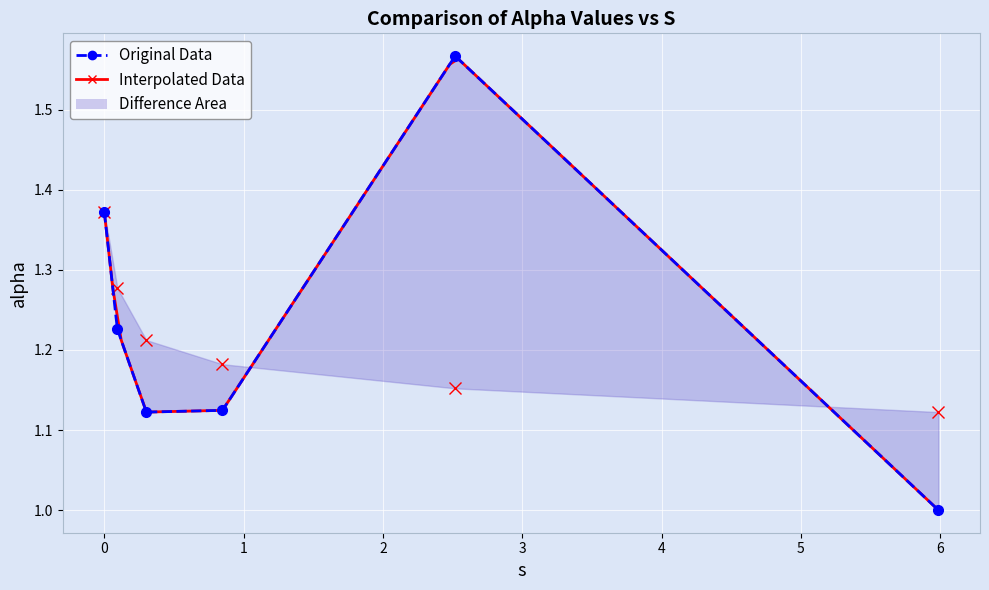

Rank the categories by value from lowest to highest.

5.985816294903579, 0.3014378635536423, 0.8476671372293161, 0.09327971986172666, 0.0, 2.517993618093336